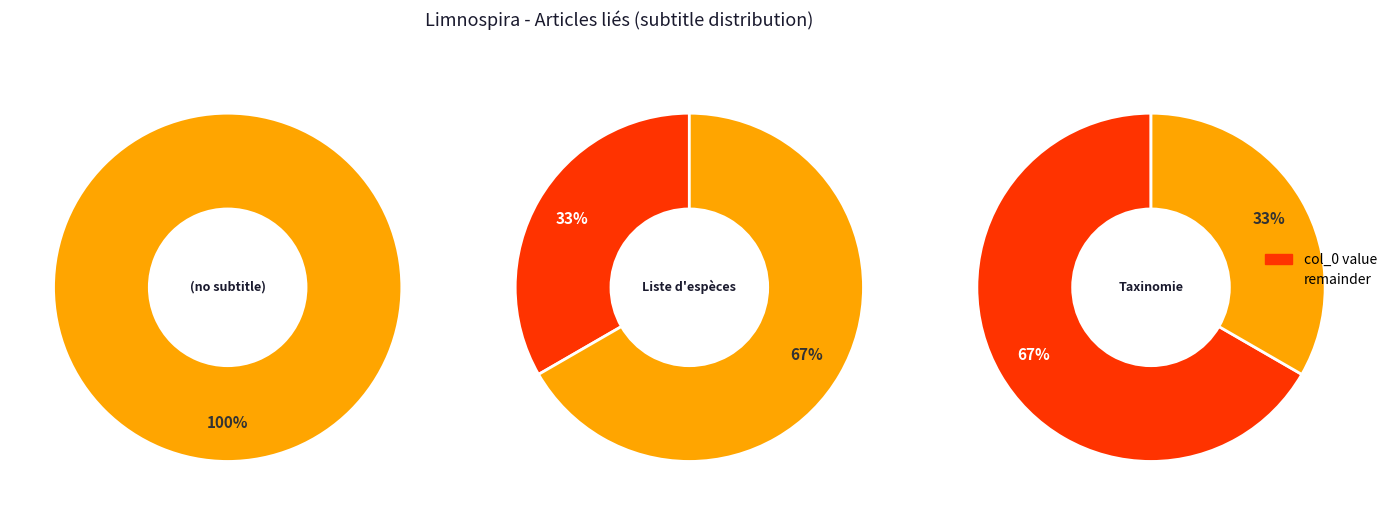

Do Liste d'espèces and  together represent more than half of the pie?

Yes